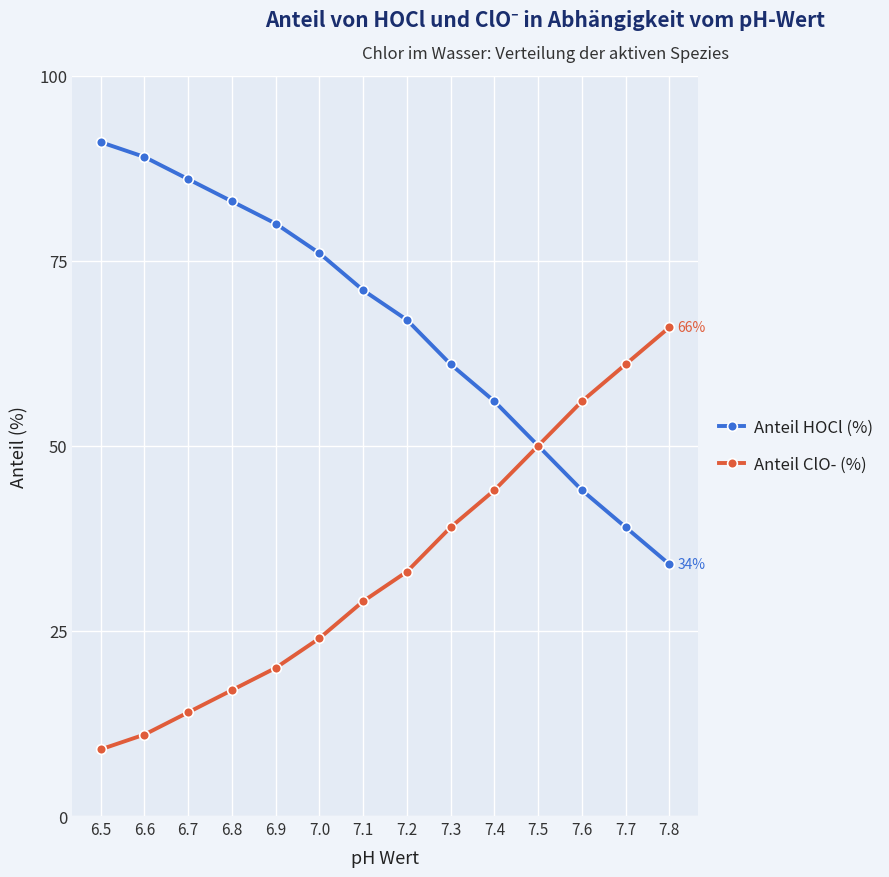

Rank the series by their maximum value, from highest to lowest.

Anteil HOCl (%), Anteil ClO- (%)